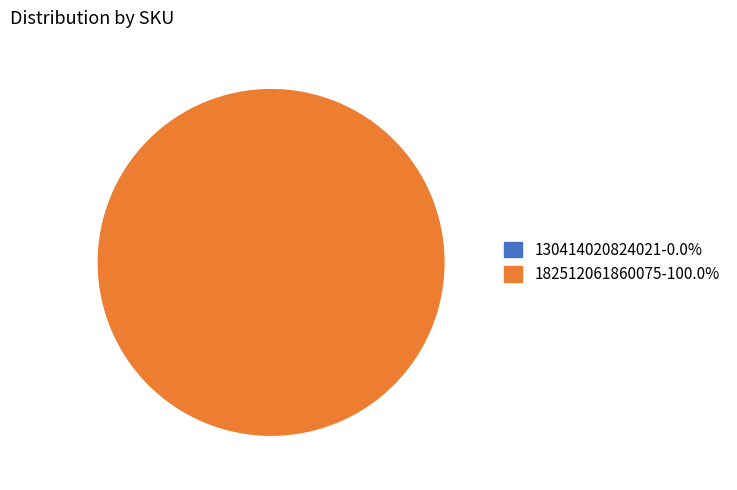

The 182512061860075 slice represents 100% of the pie. True or false?

True